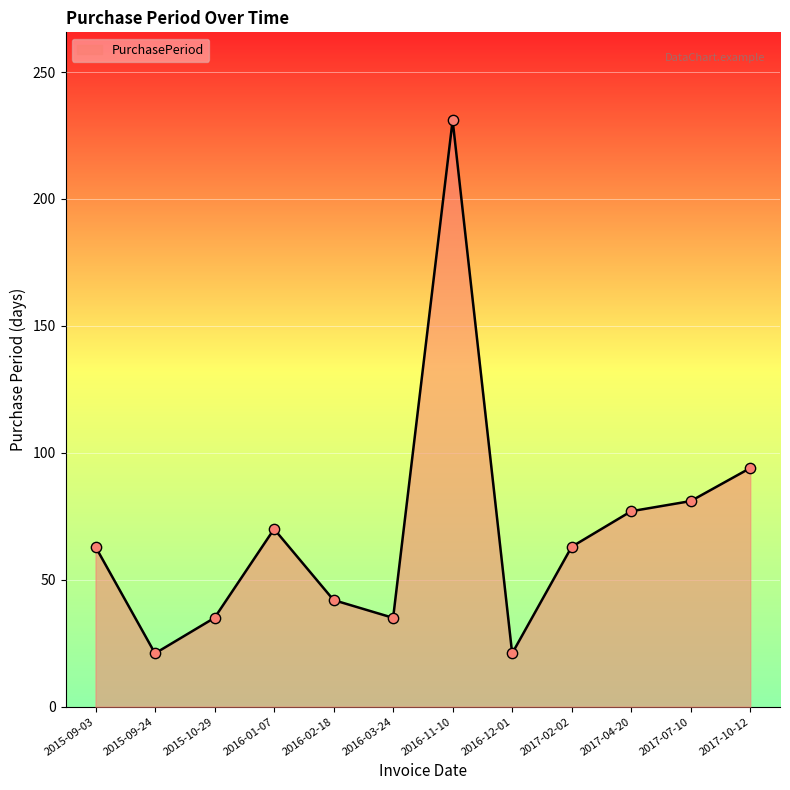

Between 2016-12-01 and 2016-03-24, which is larger?

2016-03-24